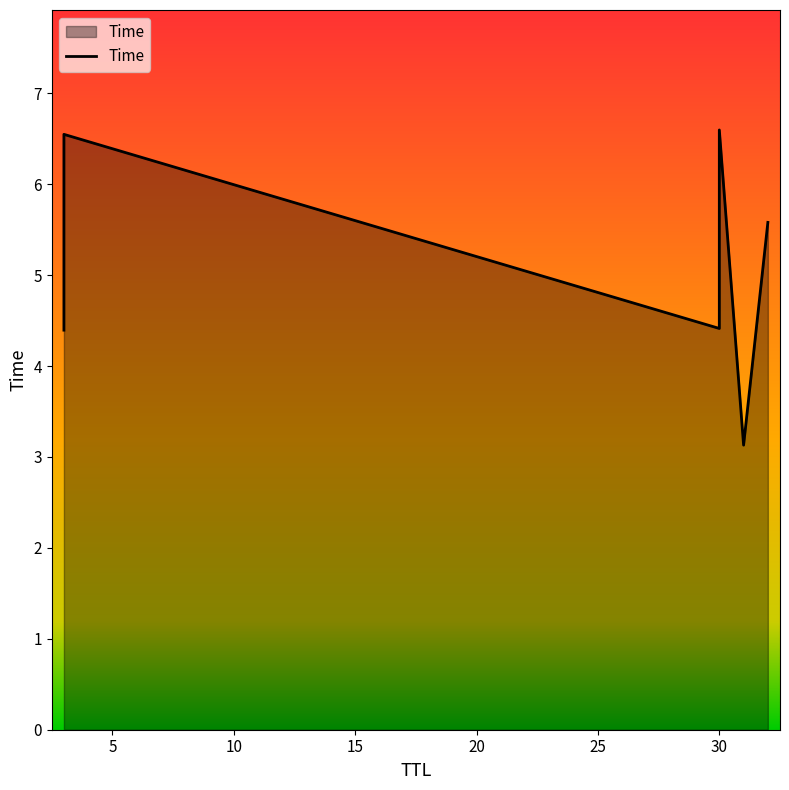

What is the greatest value displayed?

6.6